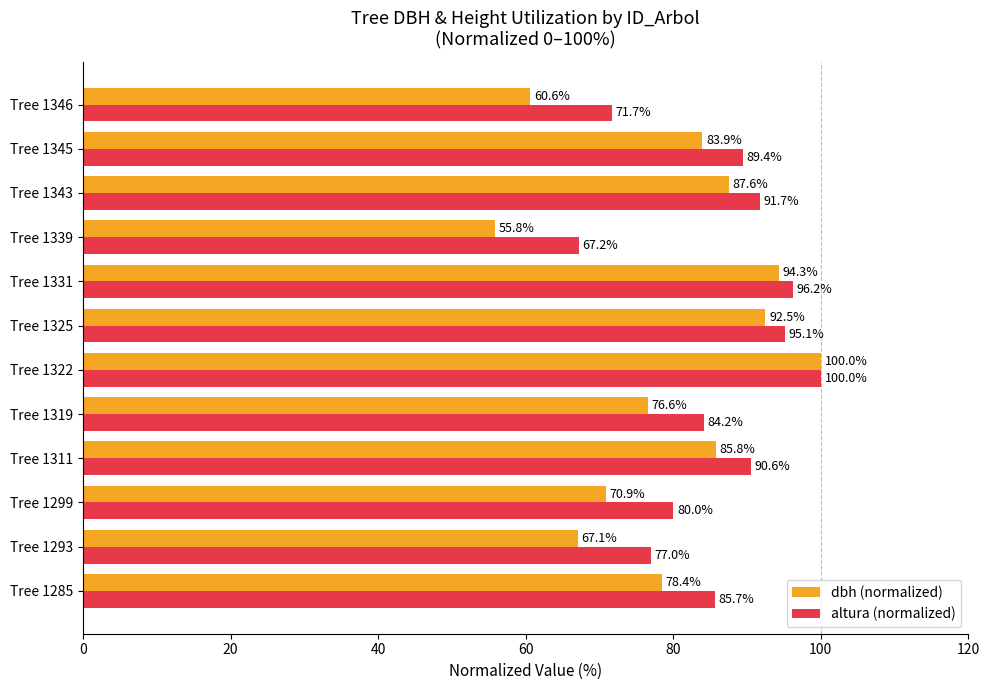

What is the difference between the altura (normalized) values at Tree 1345 and Tree 1331?

6.8